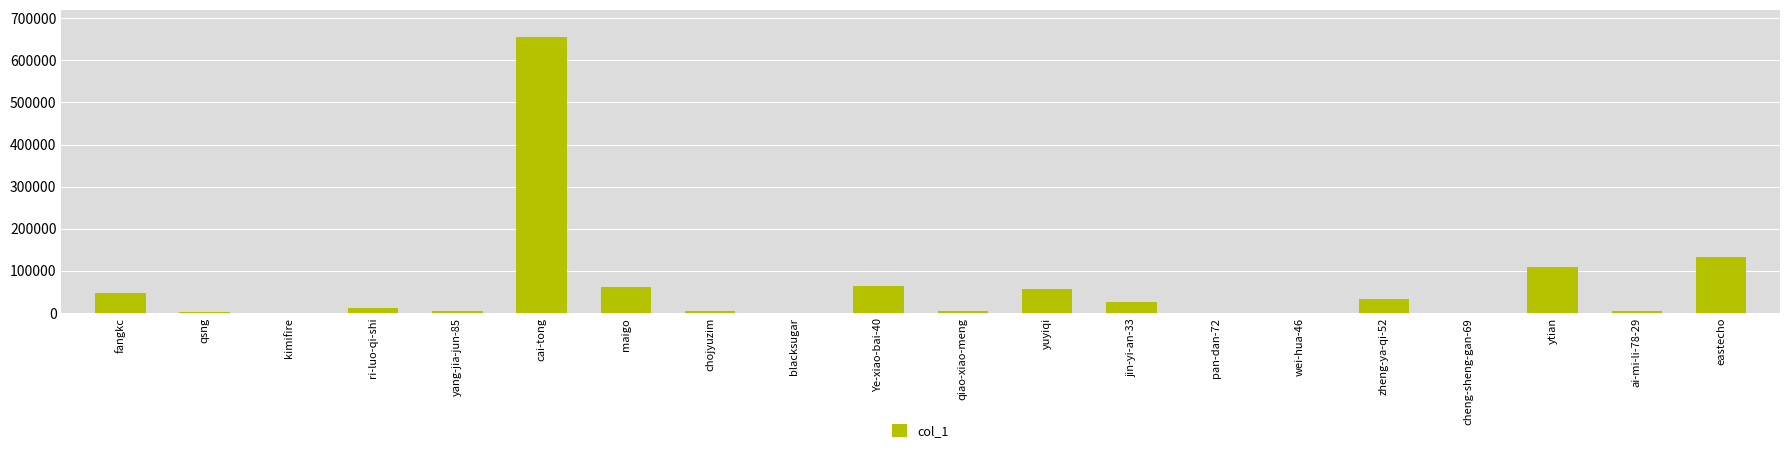

At which label is the value closest to 327174?

eastecho